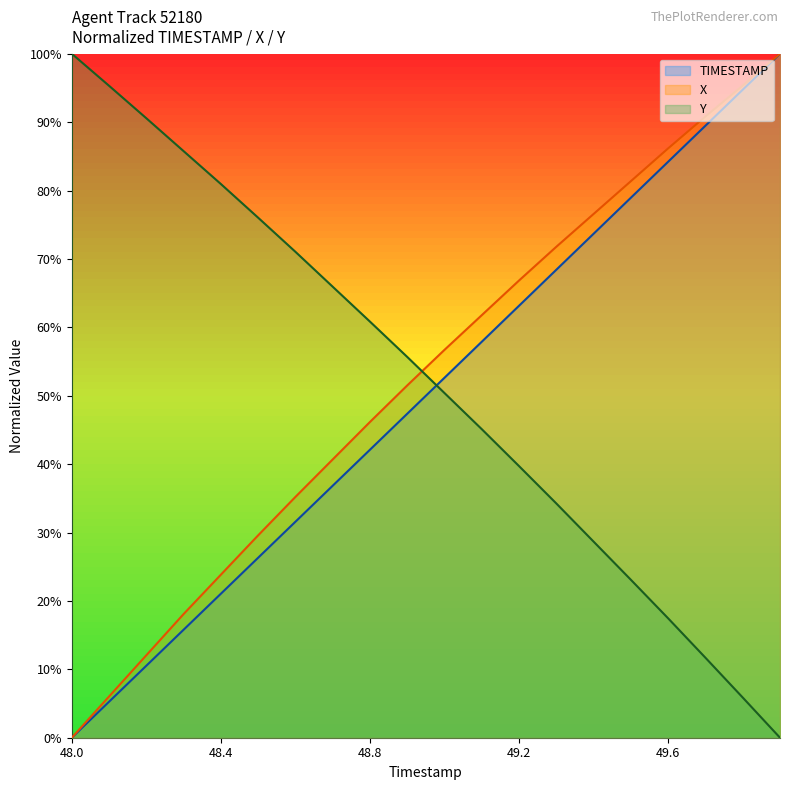

What are all the series names shown in the legend?

TIMESTAMP, X, Y